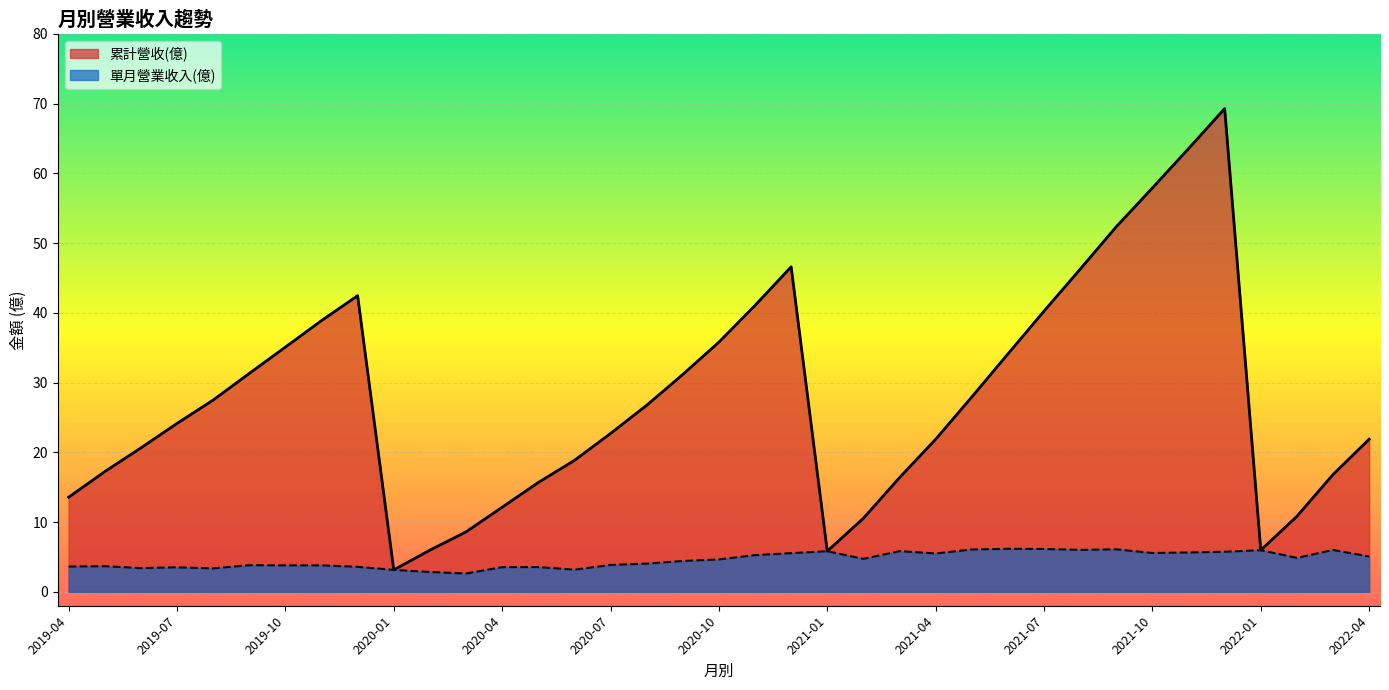

How many values in the 累計營收(億) series exceed 24?

19